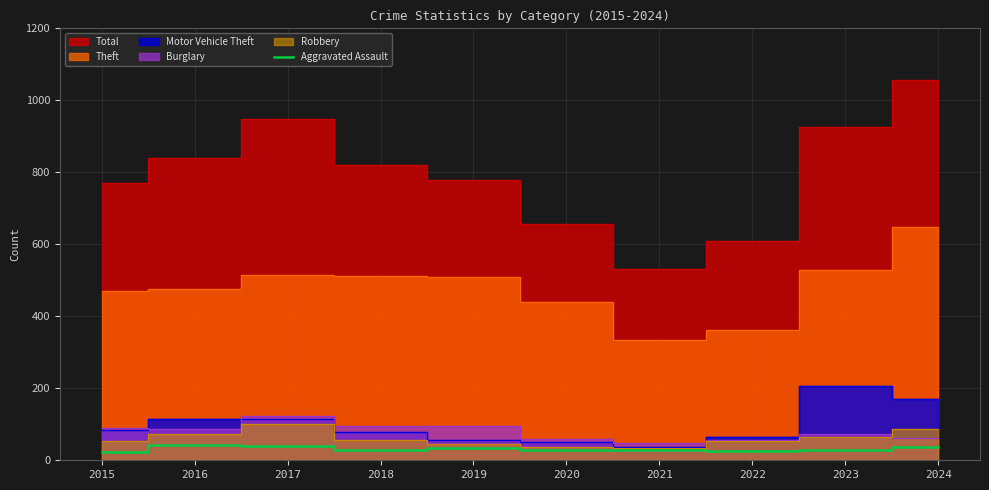

What is the maximum value for Aggravated Assault?

43